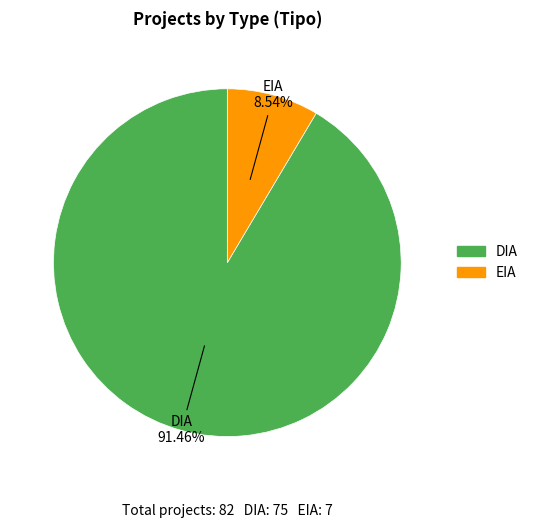

To the nearest percent, what portion does EIA represent?

9%